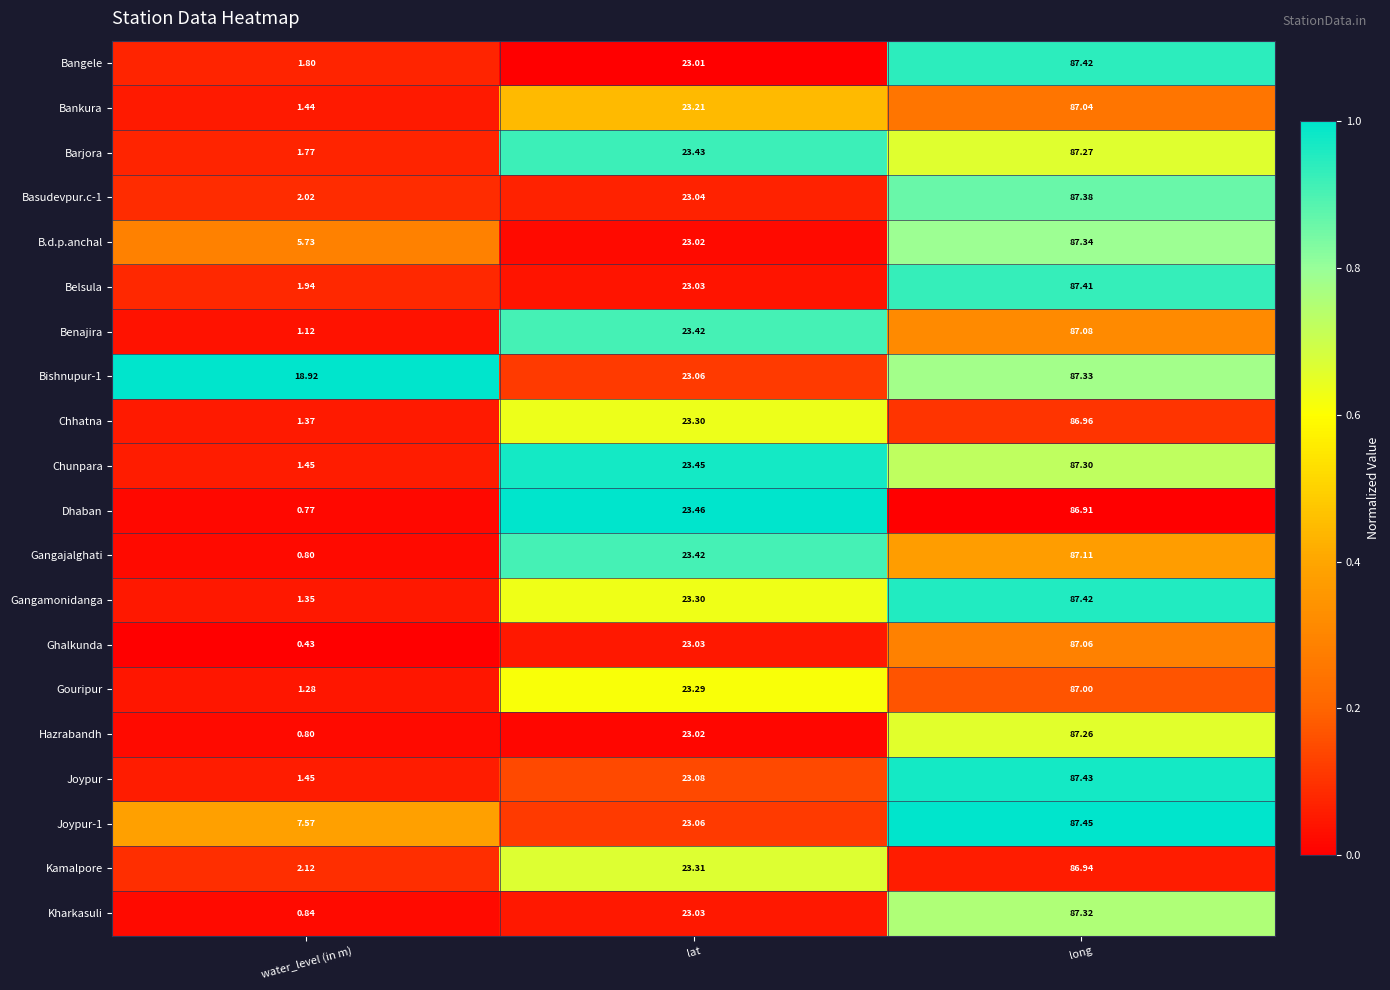

Which series changed the most between lat and long?

Bangele